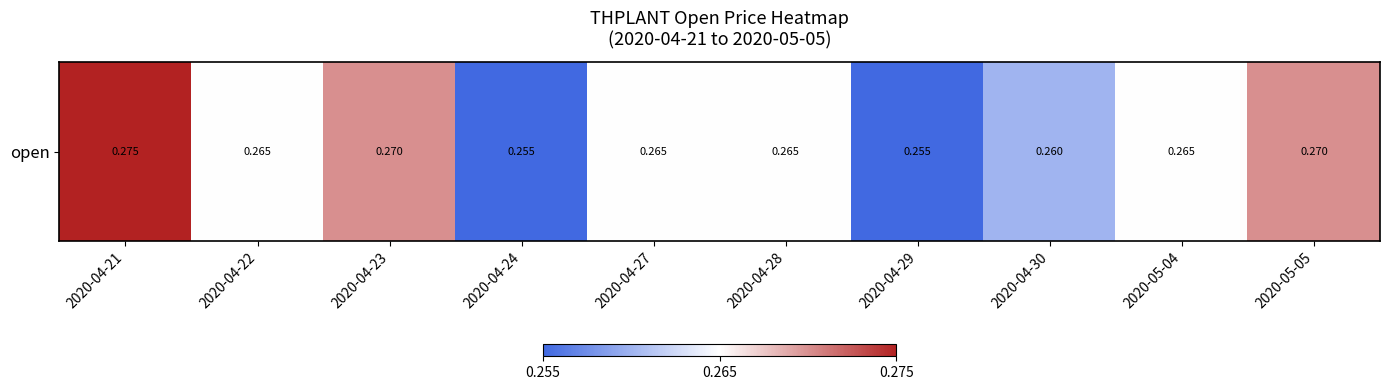

Which label corresponds to the largest value in the chart?

2020-04-21